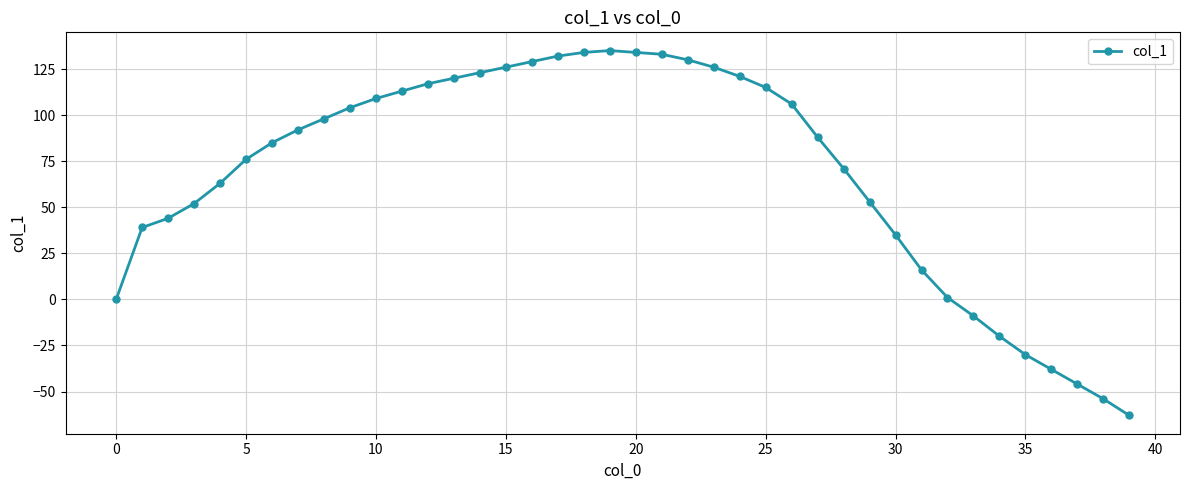

What is the maximum value shown in the chart?

135